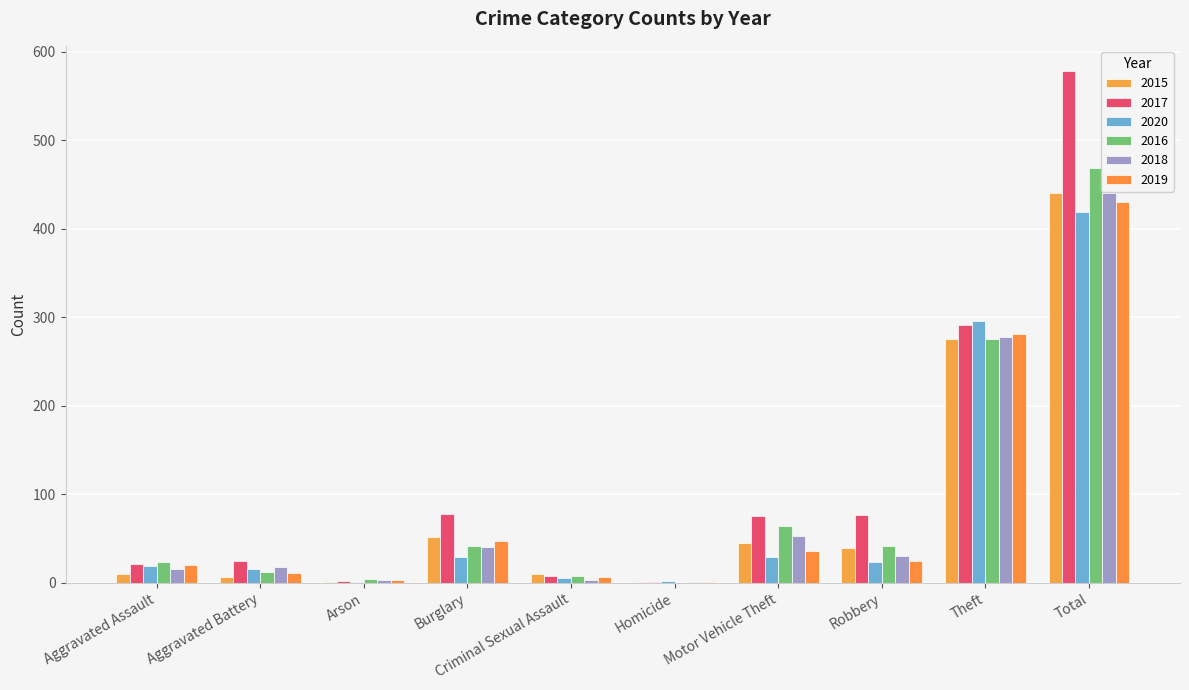

What value does the 2018 series have at Theft, to the nearest 5?

280